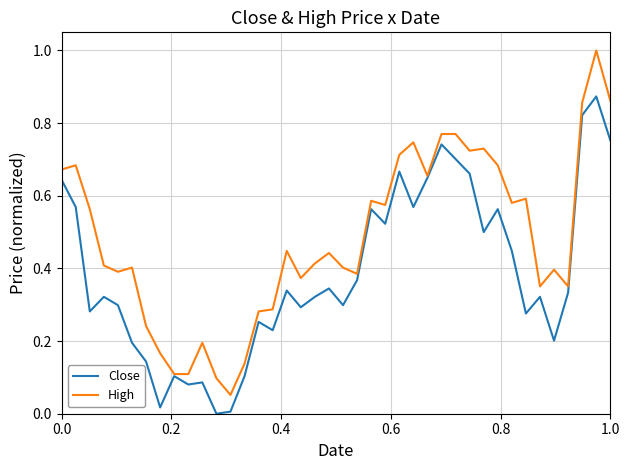

How many lines are shown in the chart?

2